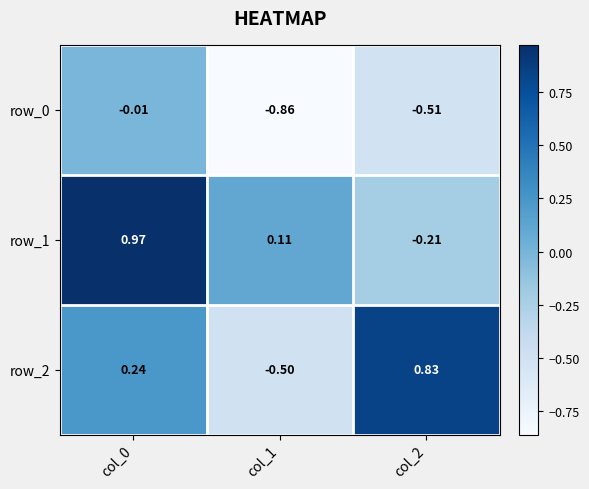

Is the value of row_1 at col_2 greater than the value of row_2 at col_0?

No